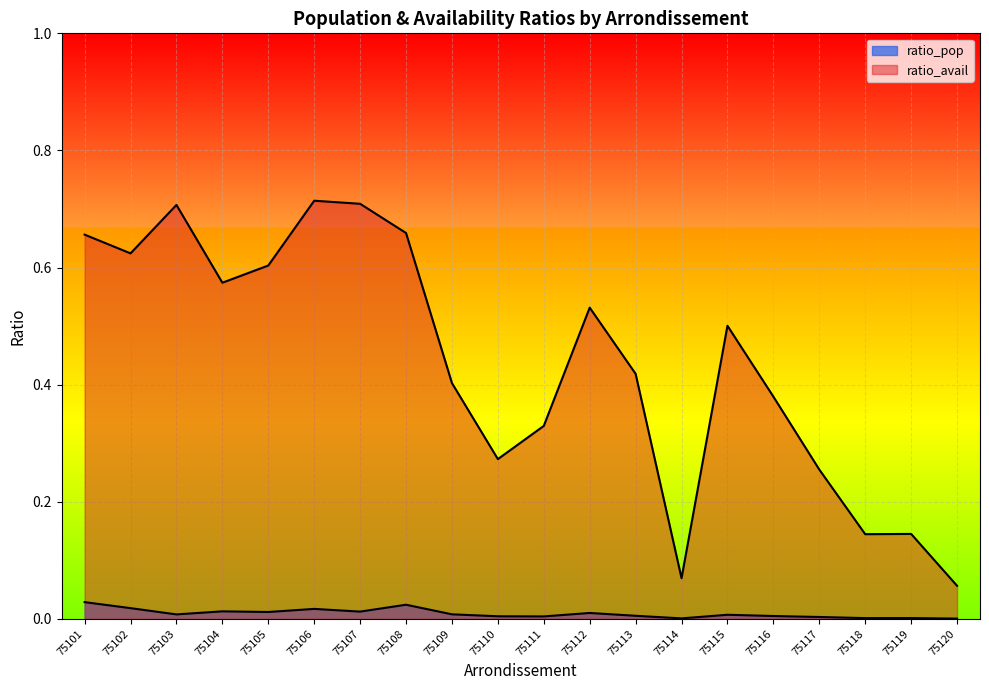

Where is ratio_pop nearest to the value 0?

75120